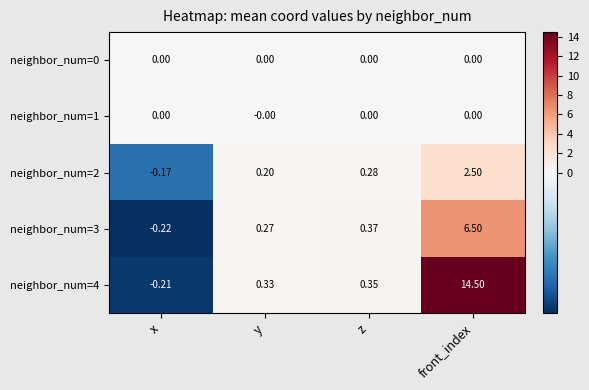

At which category is the sum across all series the highest?

front_index